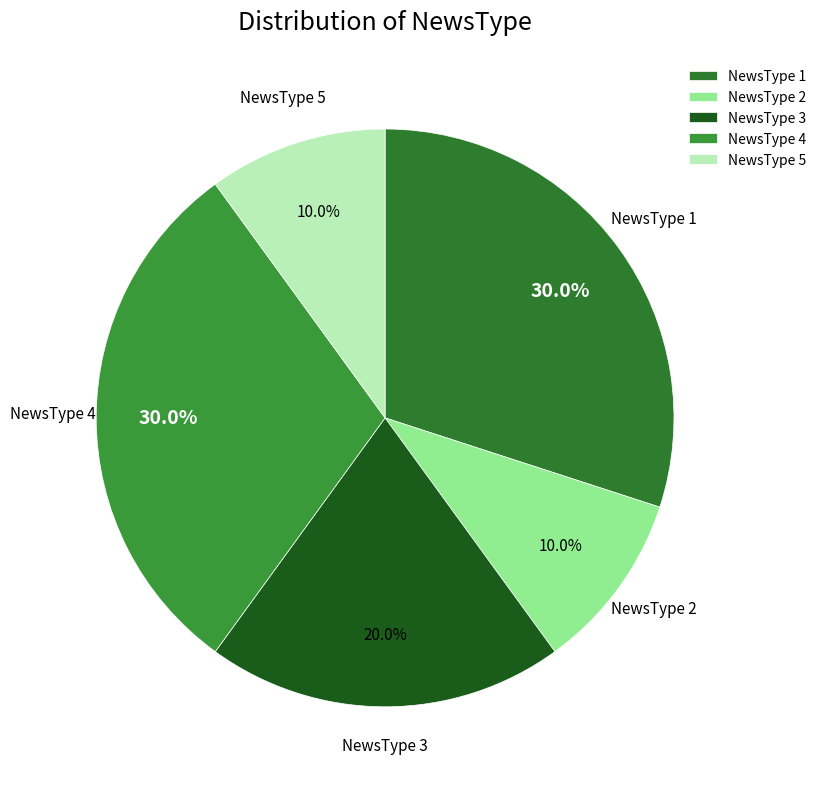

To the nearest percent, what is the average slice percentage?

20%